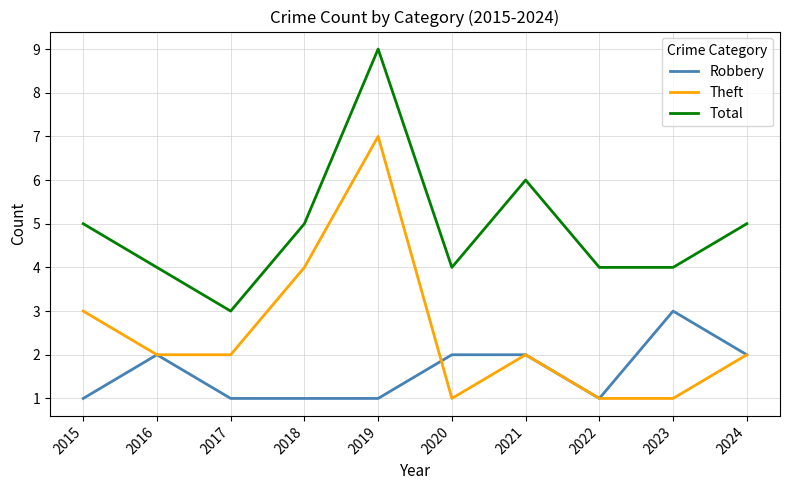

What is the maximum value shown in the chart?

9